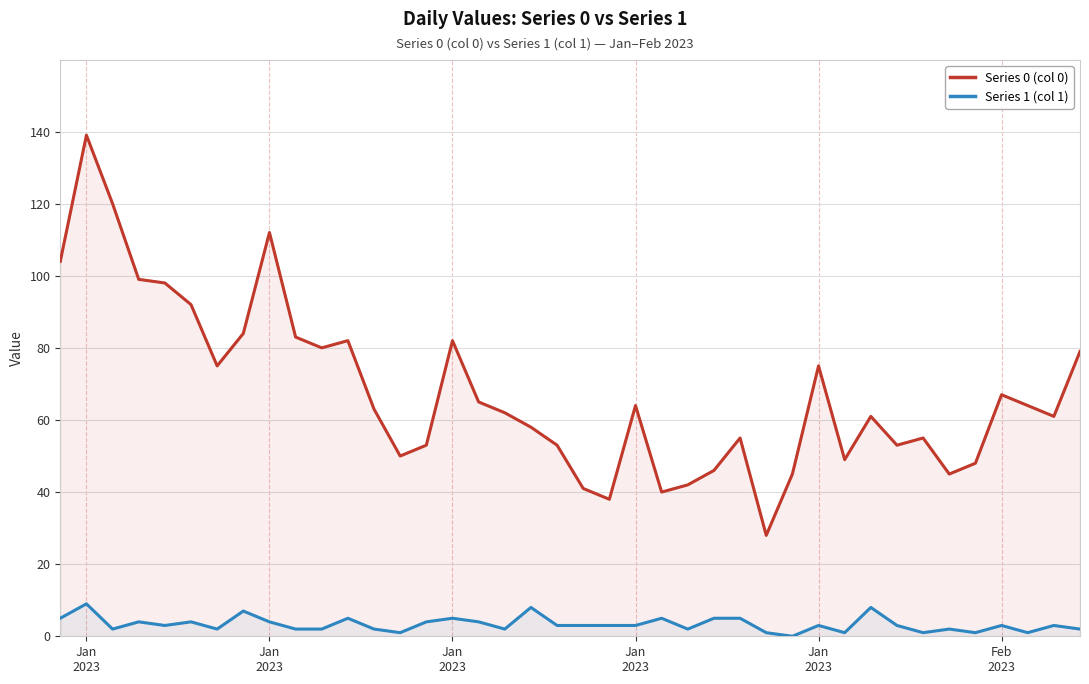

What is the total value across all series at Feb
2023?

70